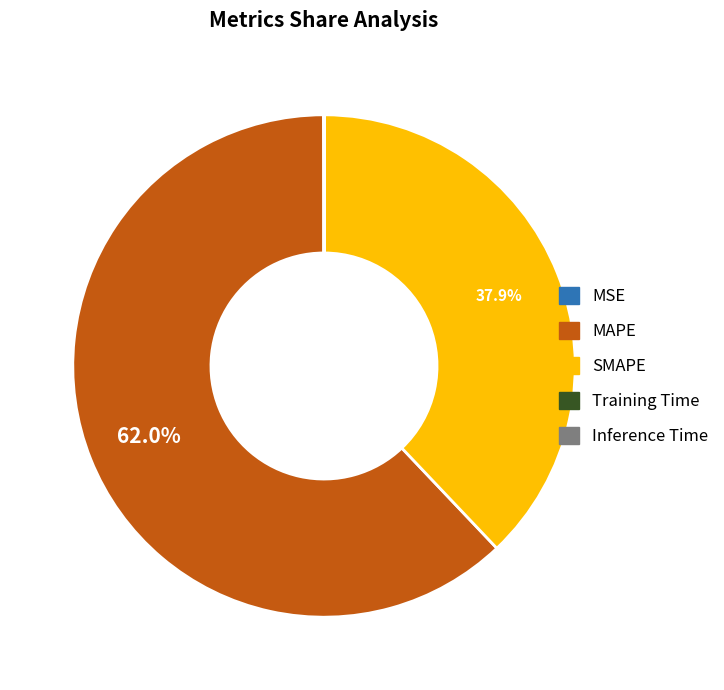

What is the majority slice?

MAPE